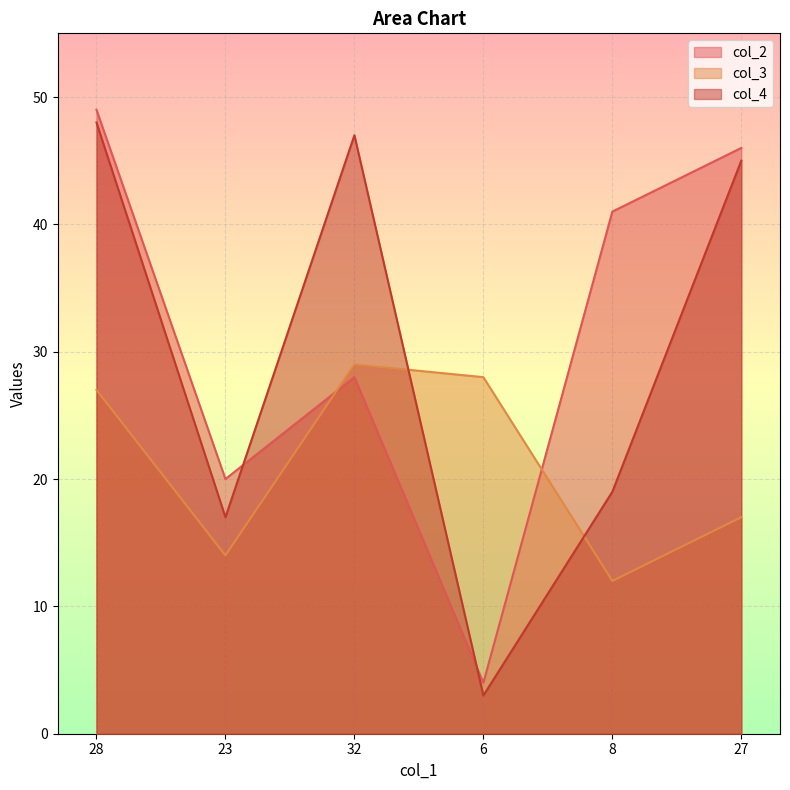

At which label is col_2 closest to 26?

32